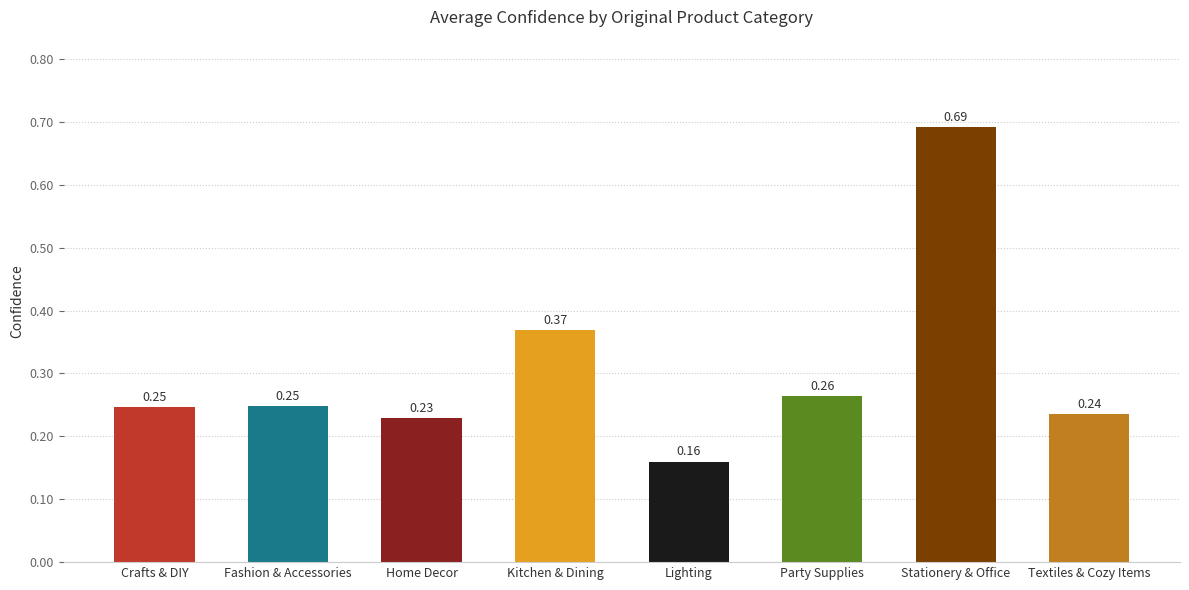

What is the difference between the maximum and minimum values?

0.5